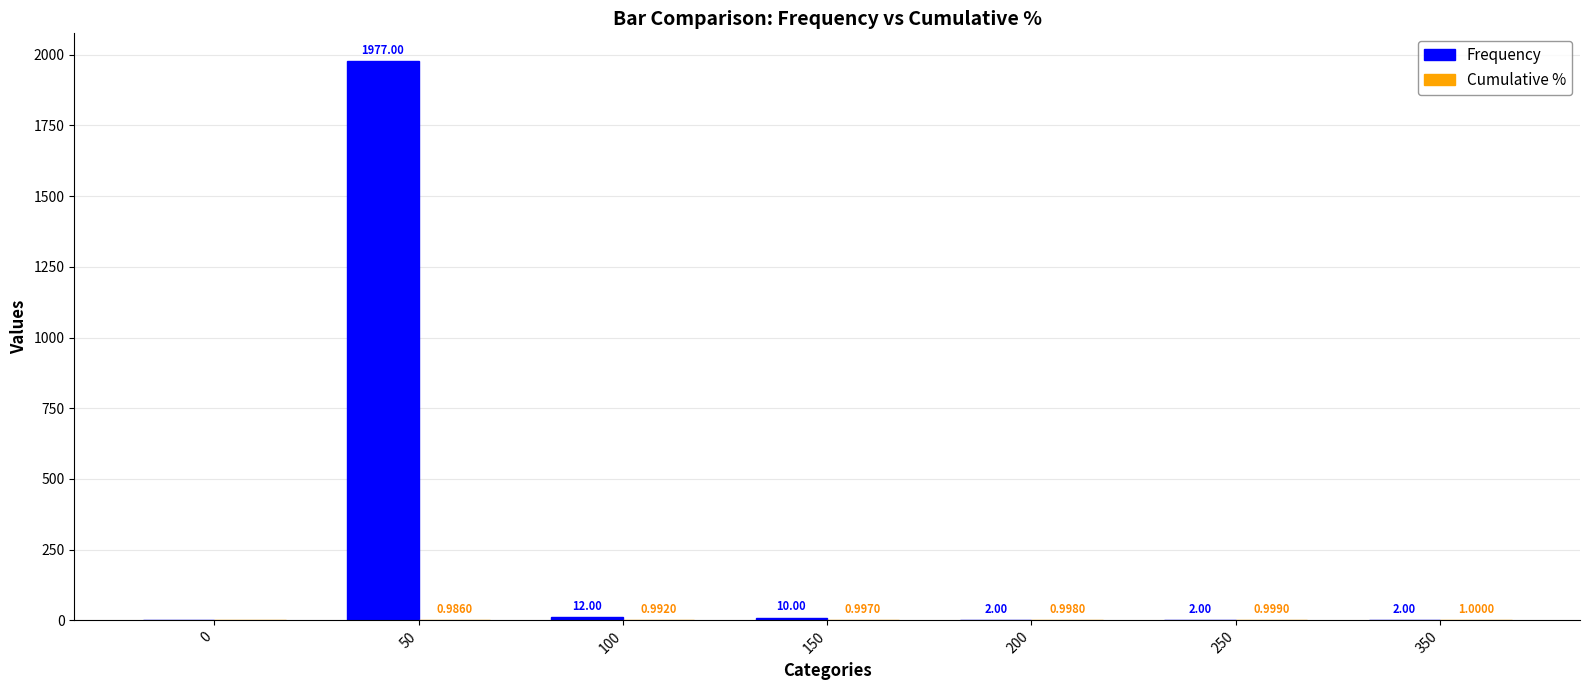

Which series has the largest total across all categories?

Frequency